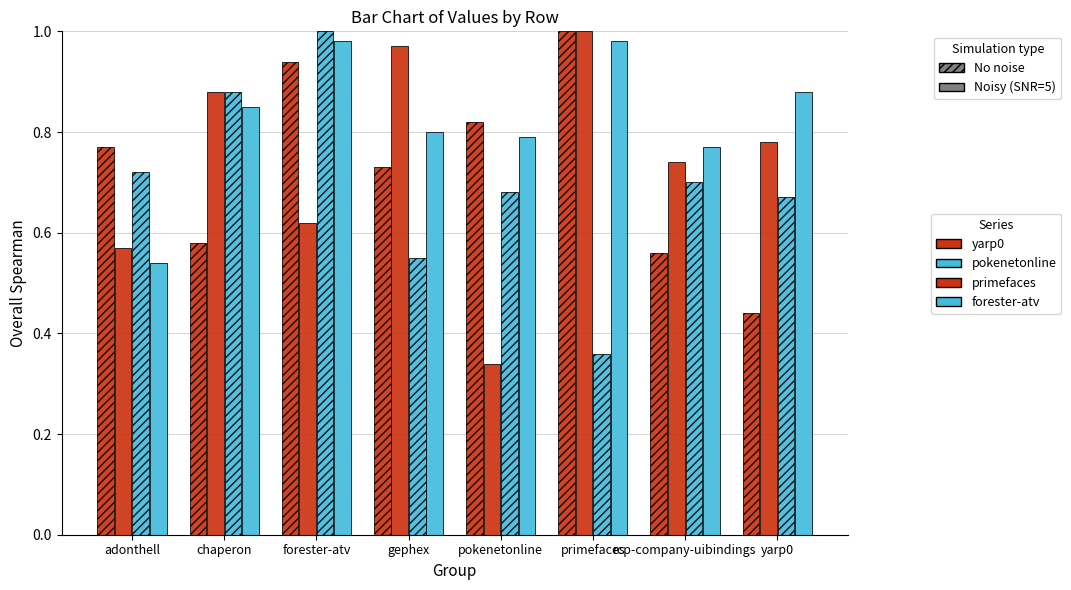

How many groups of bars are there?

8